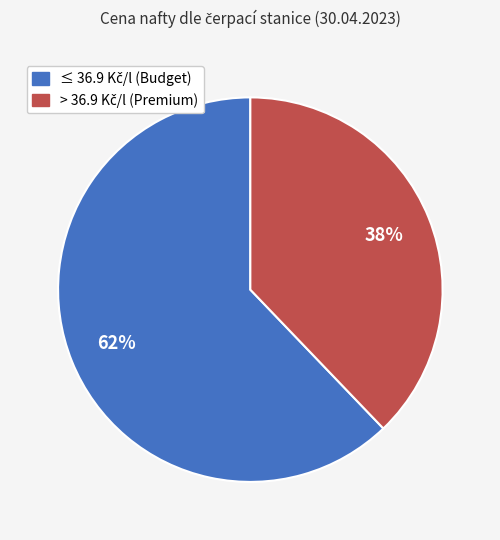

Is there any slice that represents more than half of the pie?

Yes